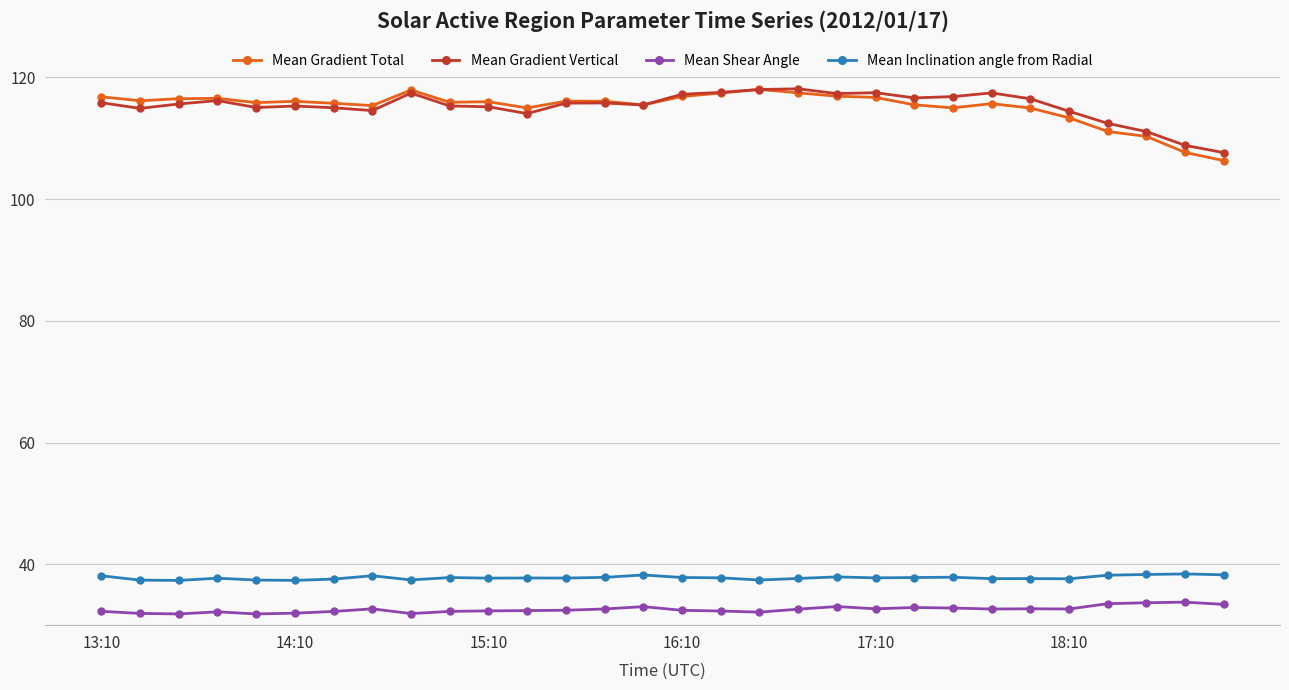

What is the value of the Mean Gradient Vertical point at the 9th from the left?

117.4